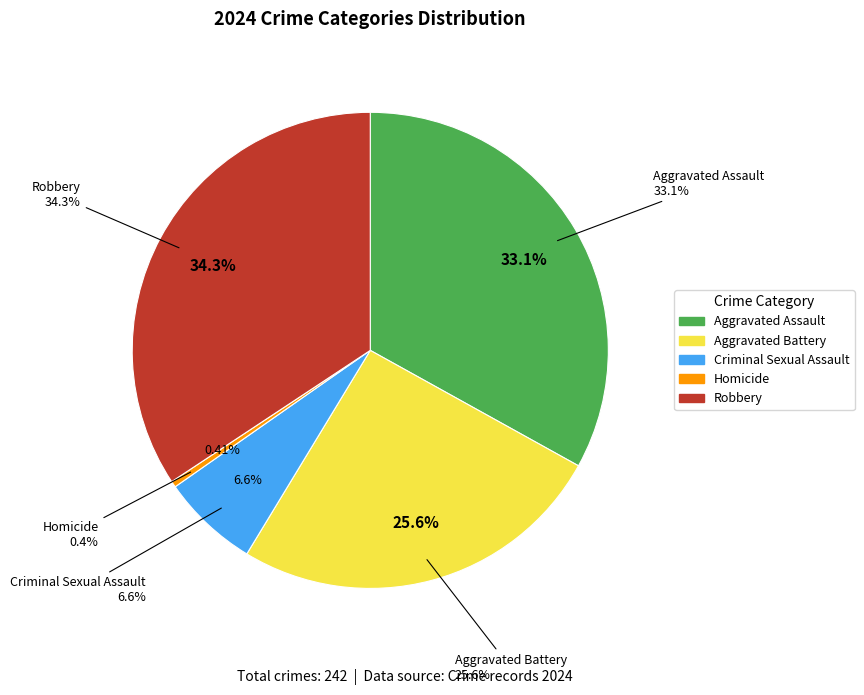

How many segments does this pie chart have?

5